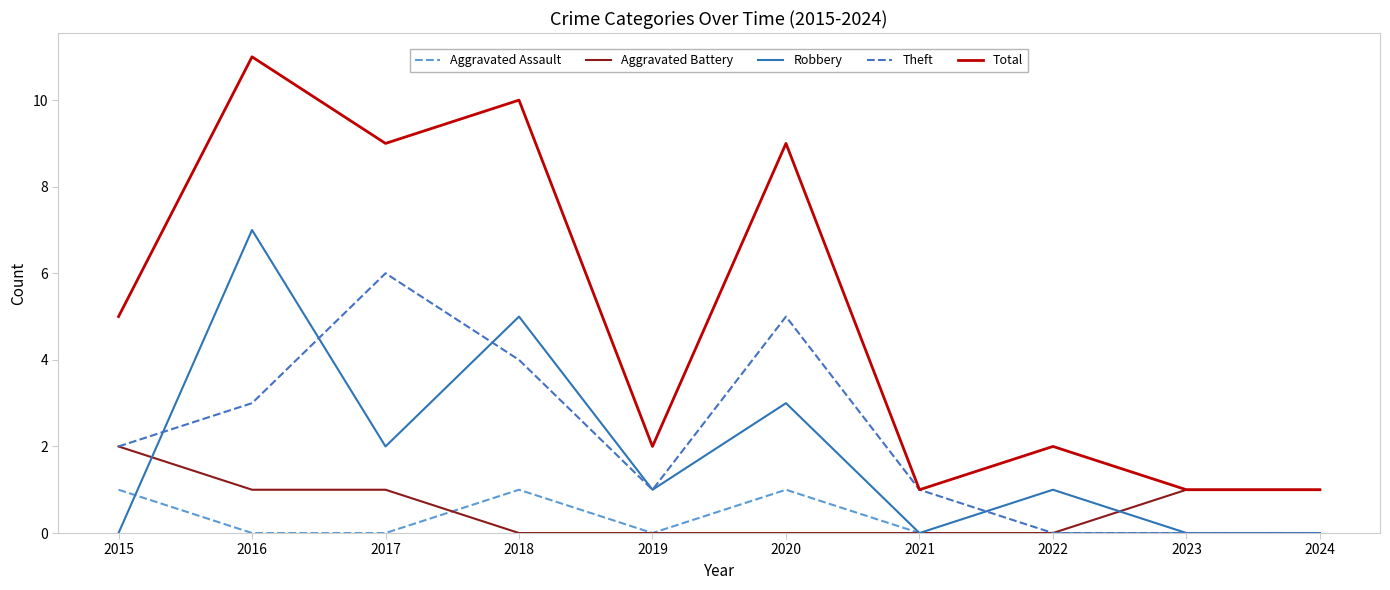

Is it true that Total equals 1 at 2021?

True